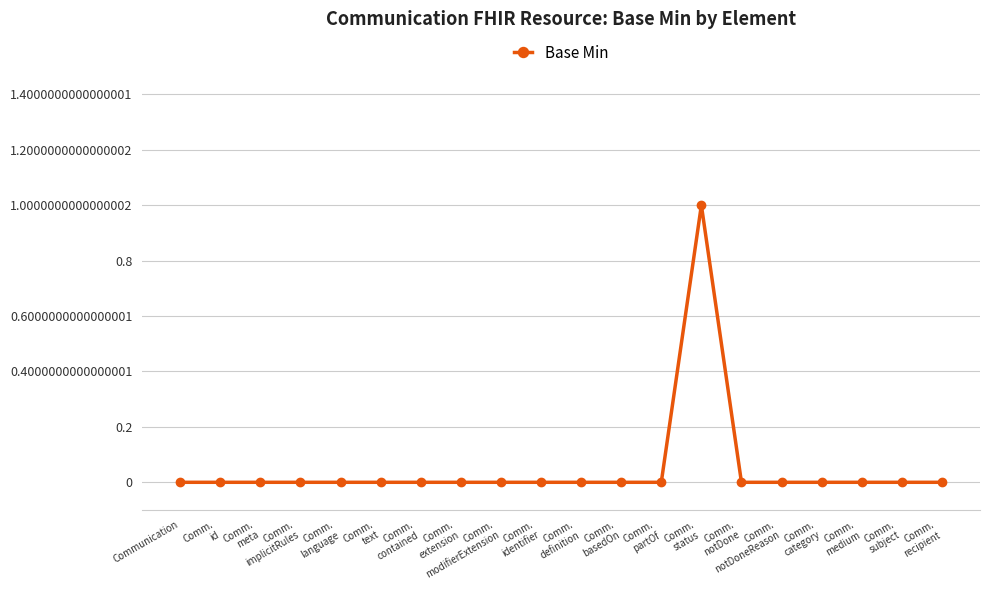

True or false: the data has more than 0 interior local peaks.

True